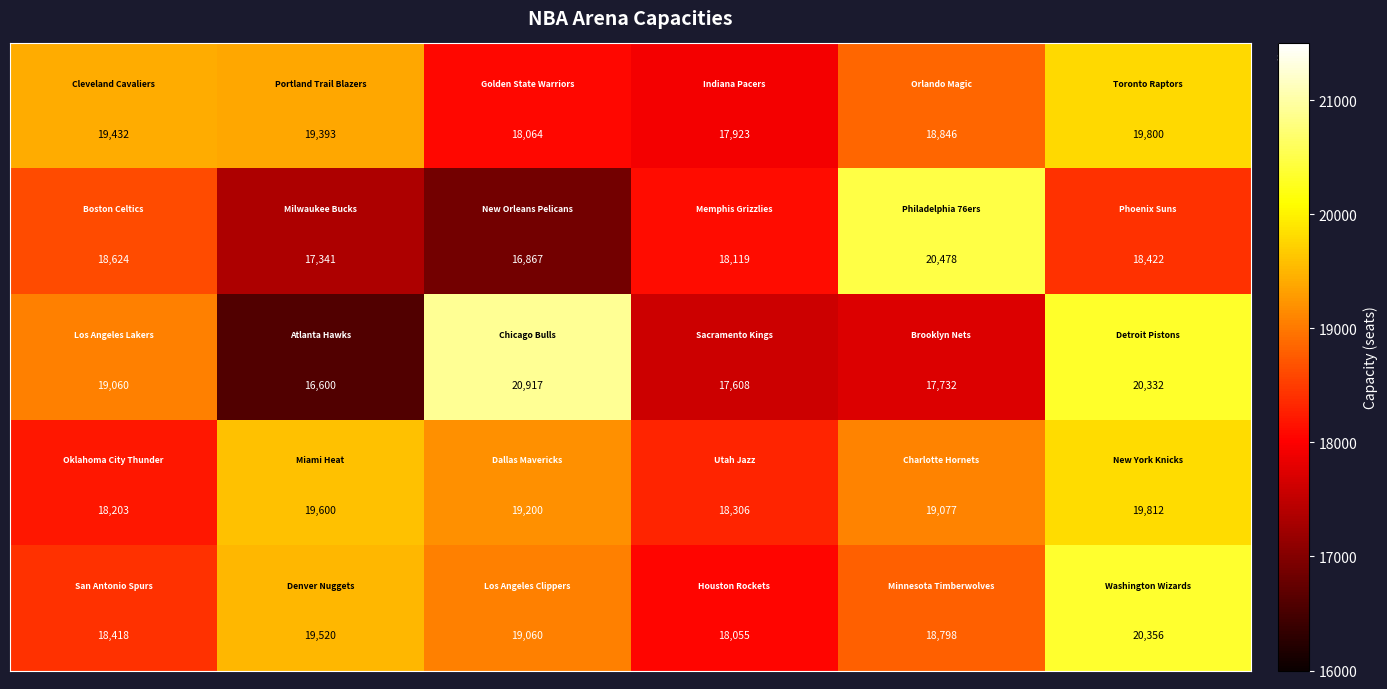

At how many categories does at least one series exceed 20268?

3